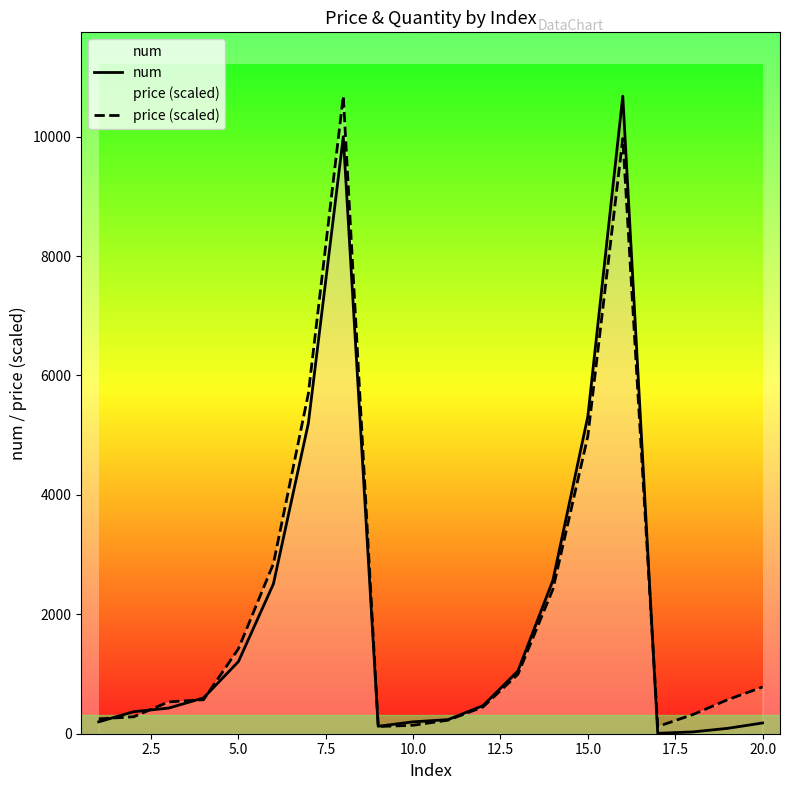

What are all the series names shown in the legend?

num, price (scaled)